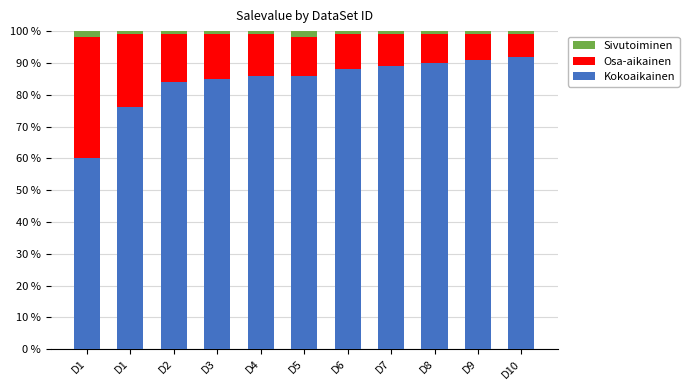

Are the bars horizontal?

No